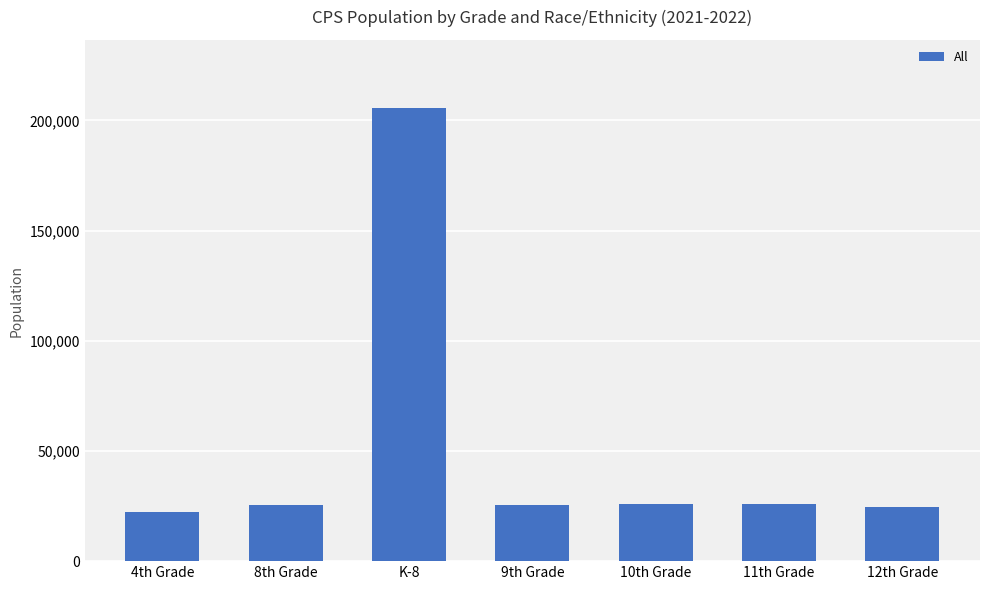

At which category does the chart reach its peak across all series?

K-8